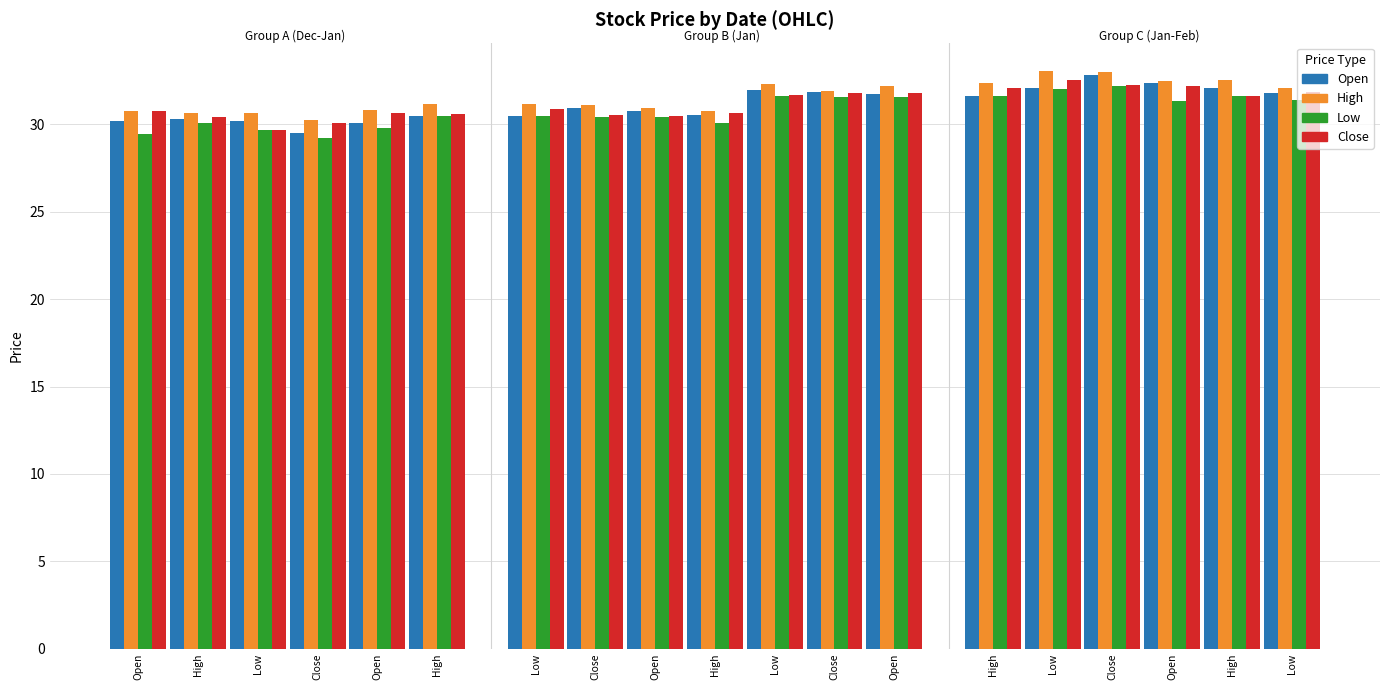

Where is High nearest to the value 31?

Open